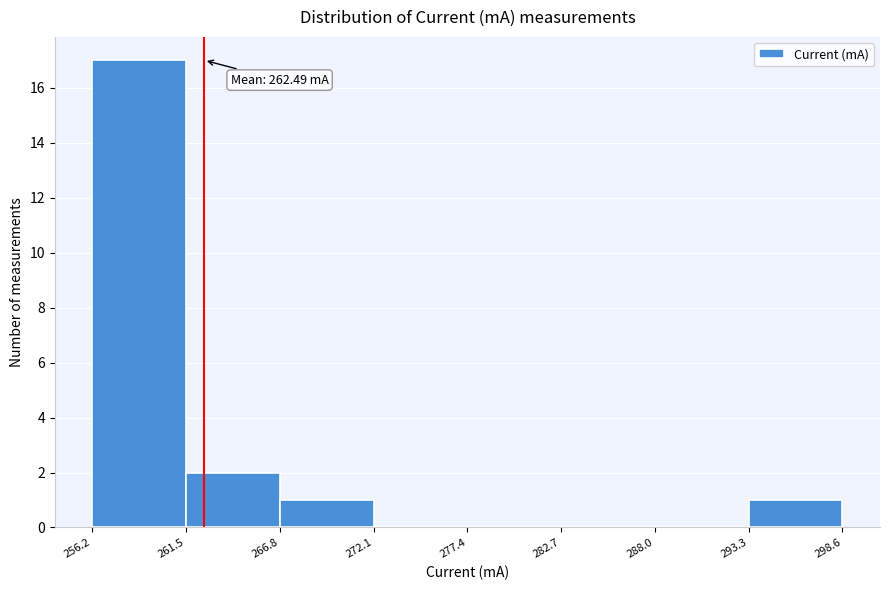

Which range on the x-axis has the tallest bar?

256.2 to 261.5